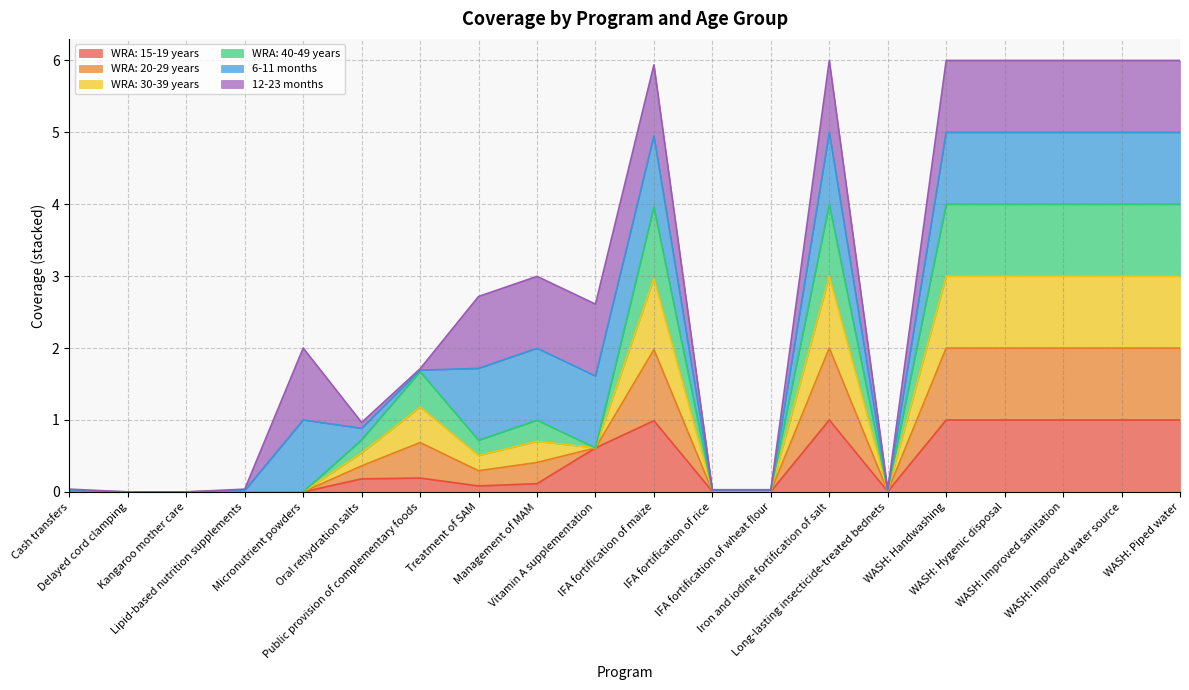

Does the chart display data point markers on the line(s)?

No